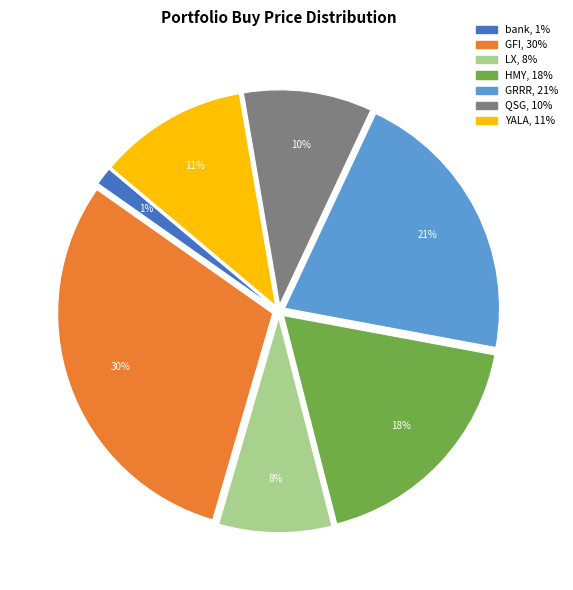

Which category has the smallest portion of the pie?

bank